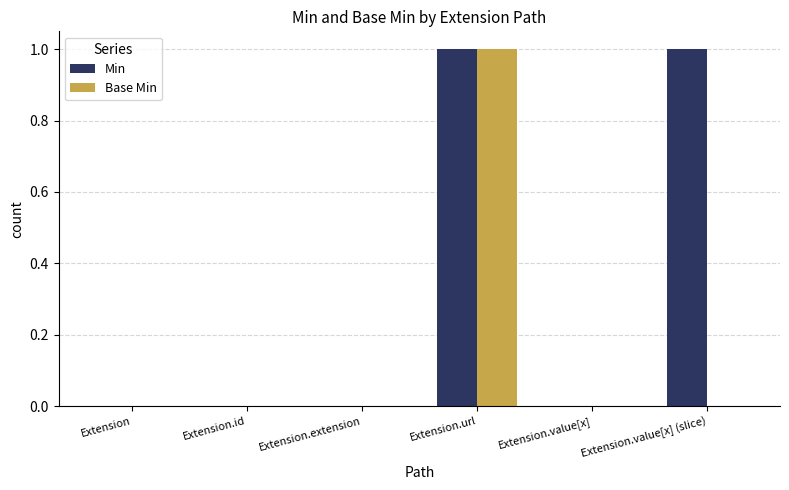

The value of Min at Extension is -1. True or false?

False